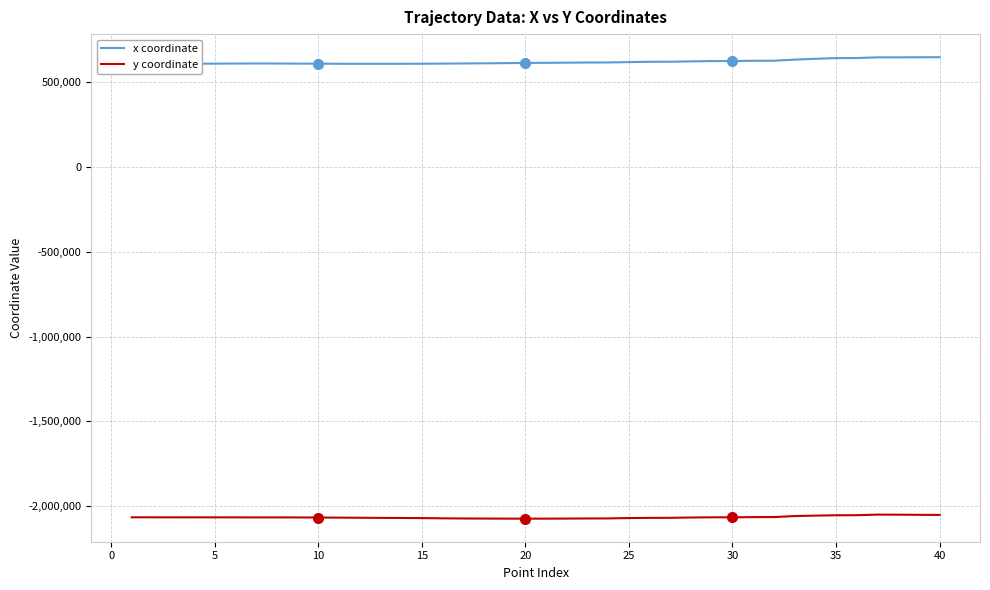

True or false: y coordinate and x coordinate intersect in this chart.

False